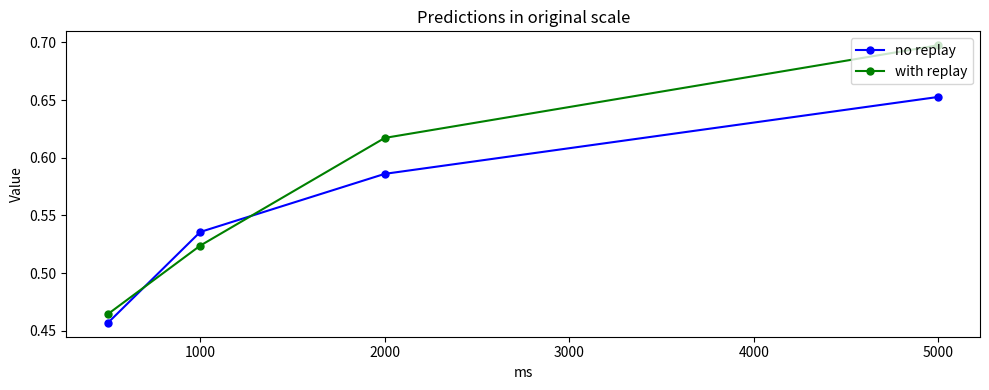

What is the sum of all no replay values?

2.2